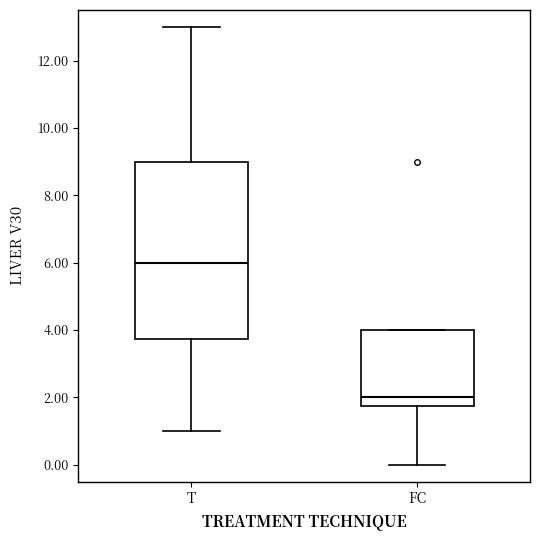

Where does the median line of the box for FC sit on the y-axis? The values are not printed on the chart, so give them approximately, as read against the axis.

2.0